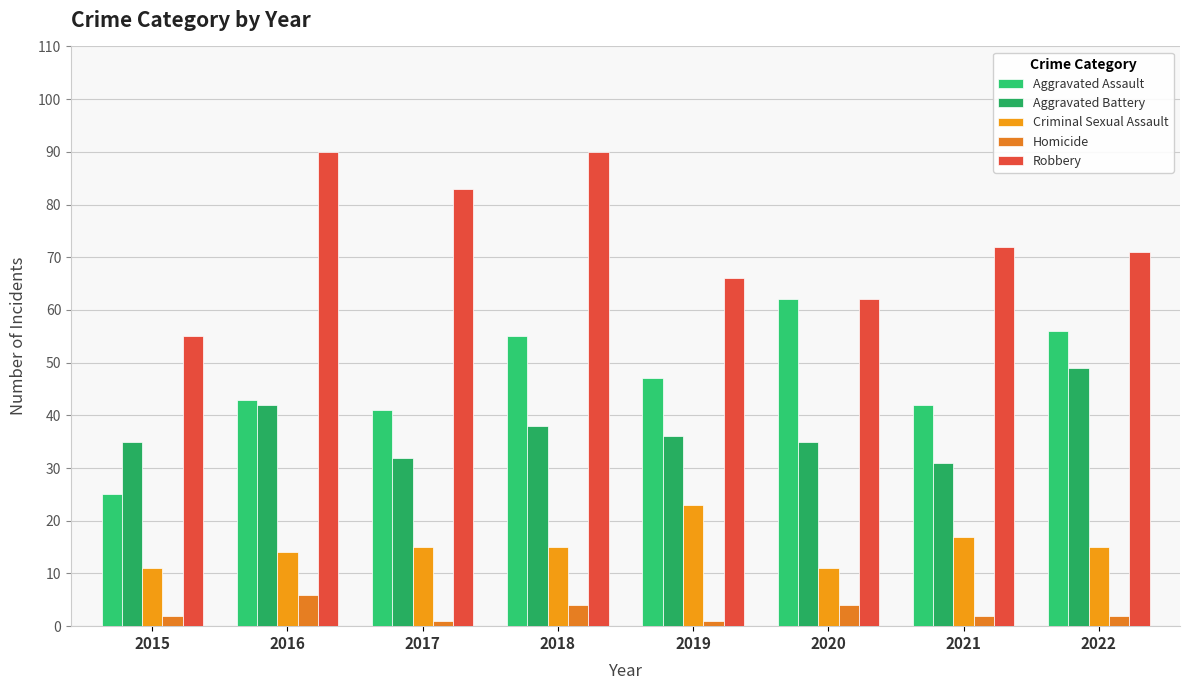

How many bars are there in total?

40